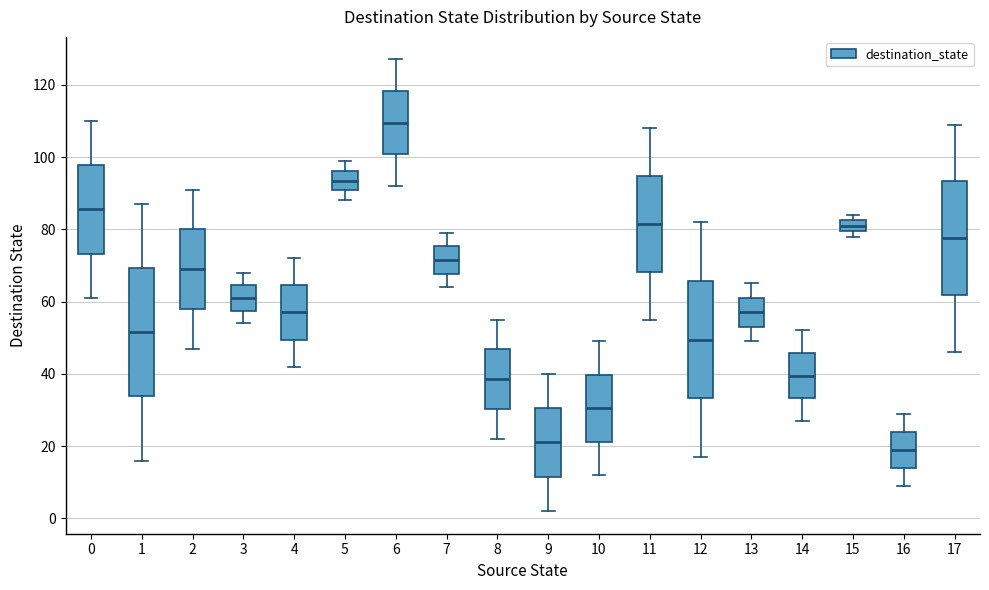

Which box has the highest median line?

6